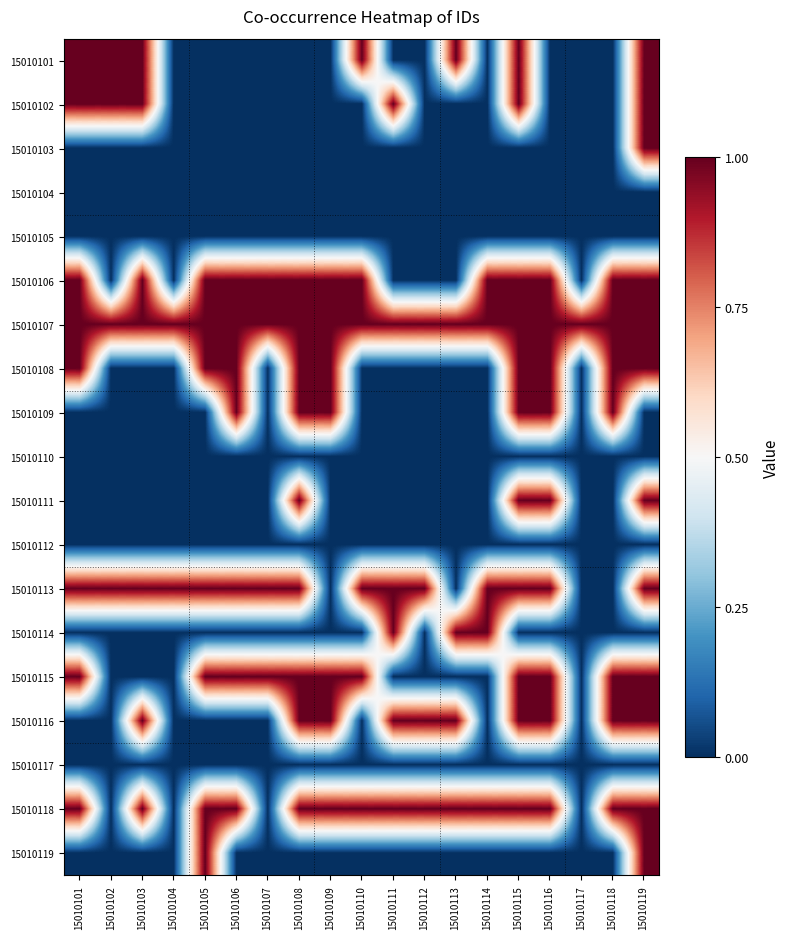

Which label corresponds to the largest value in the chart?

15010101